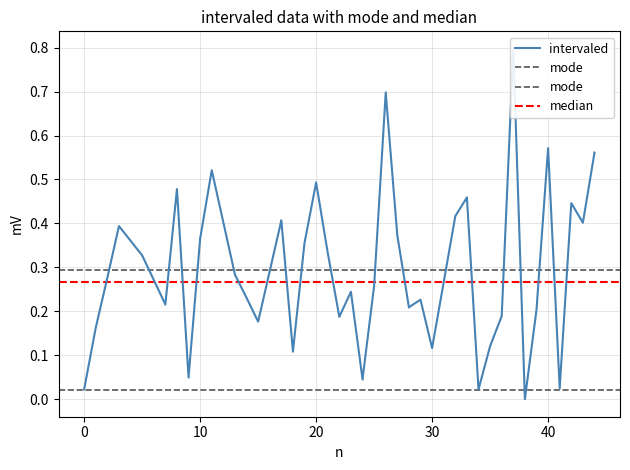

How many series are shown in this chart?

1